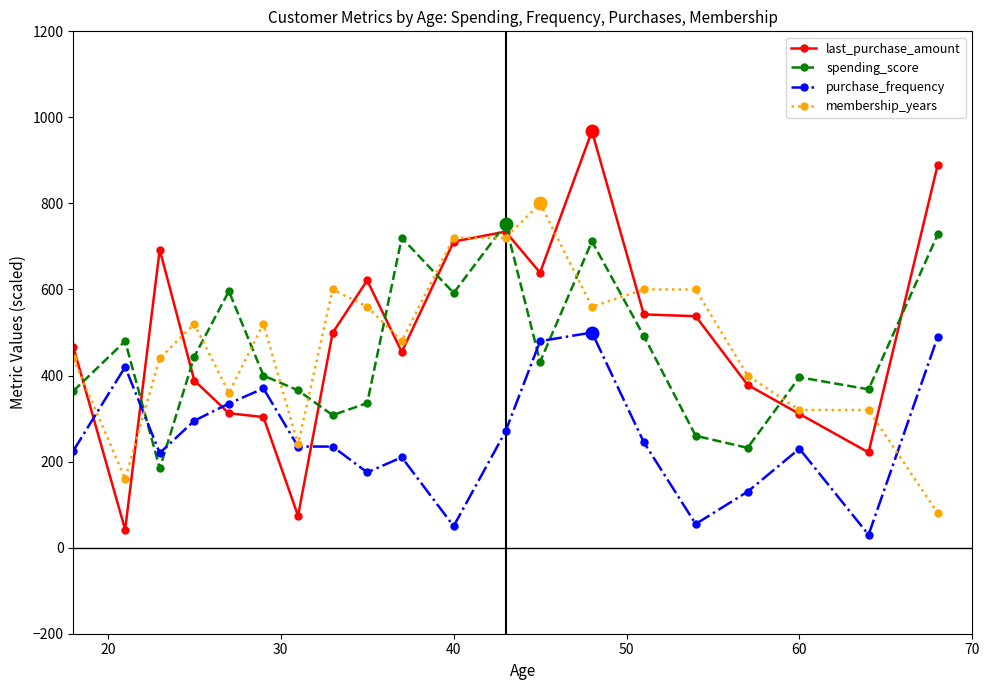

True or false: spending_score and last_purchase_amount cross at least once.

True